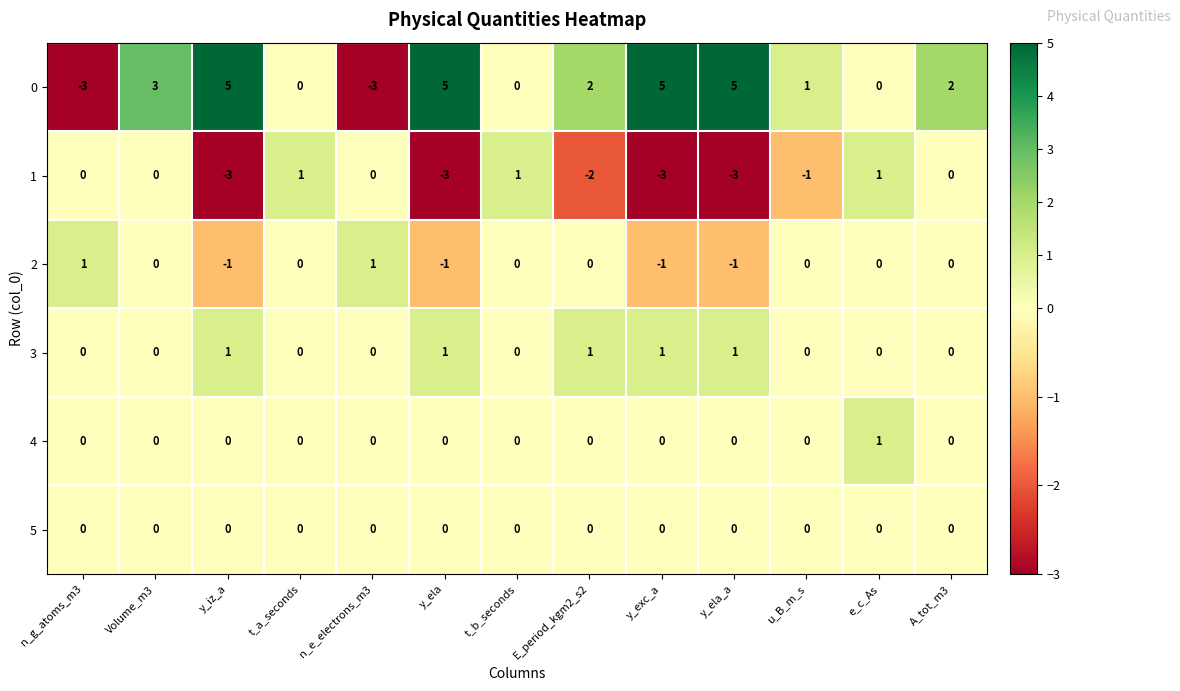

Which series has the largest total across all categories?

0